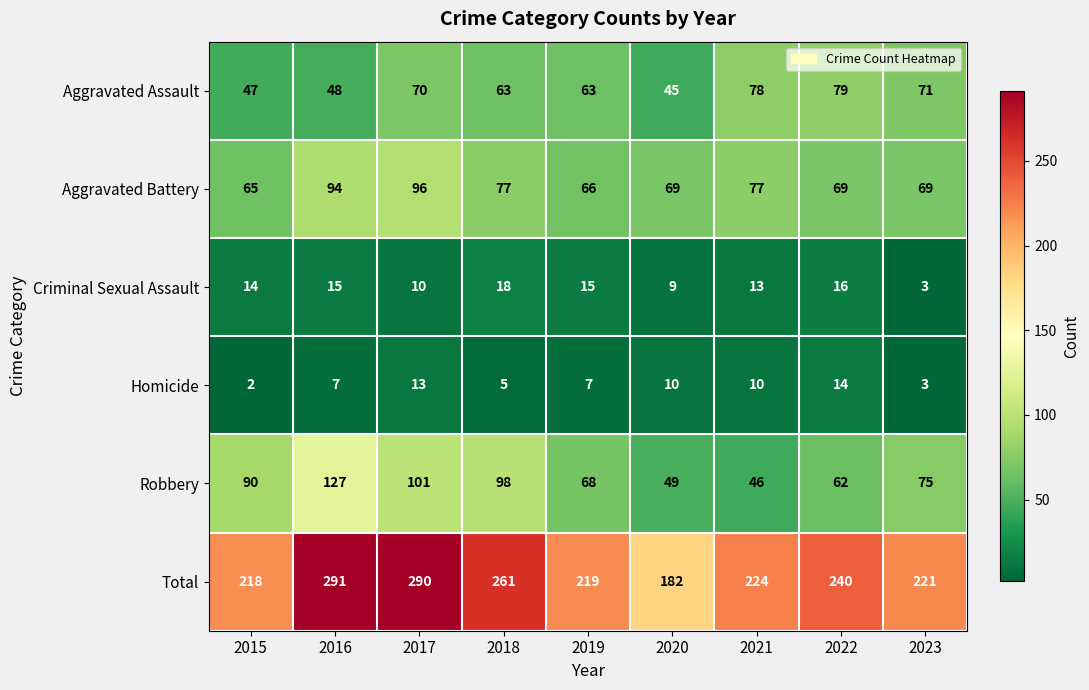

At 2019, list the series in order from smallest to largest.

Homicide, Criminal Sexual Assault, Aggravated Assault, Aggravated Battery, Robbery, Total